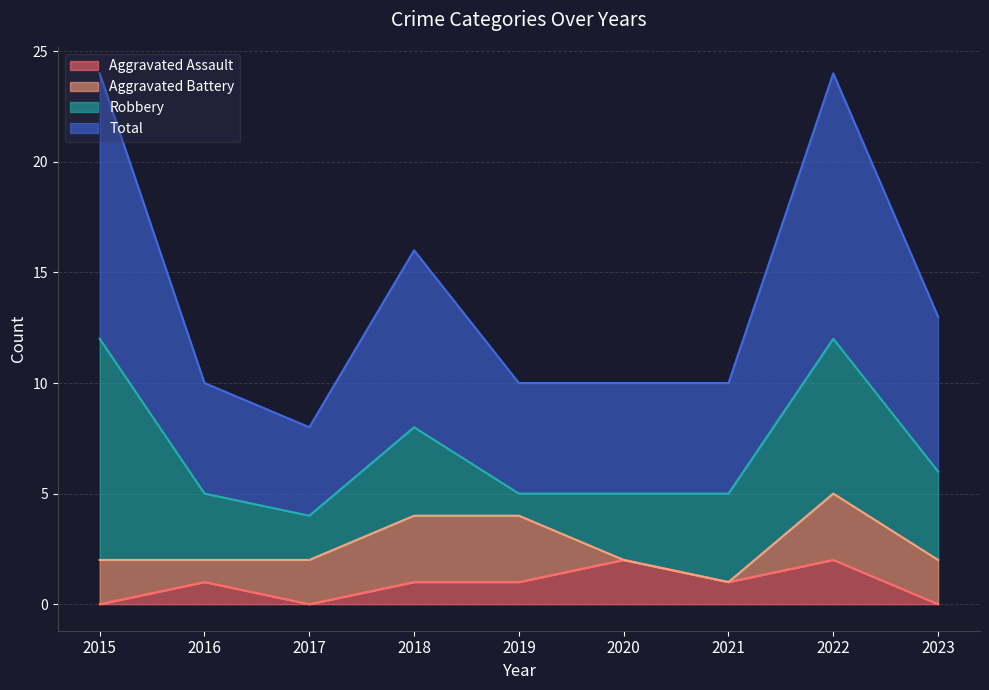

What is the difference between the Aggravated Assault values at 2018 and 2020?

1